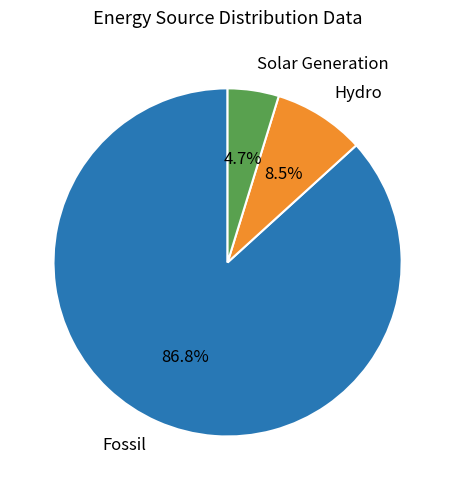

What percentage do Fossil and Solar Generation together represent?

91.5%